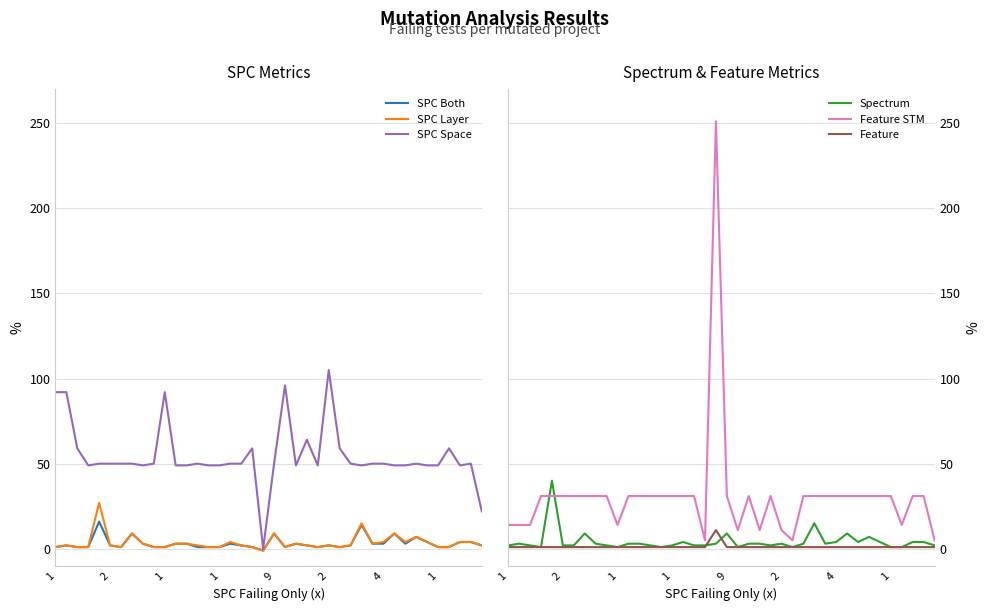

Which series has the largest range (max minus min)?

Feature STM